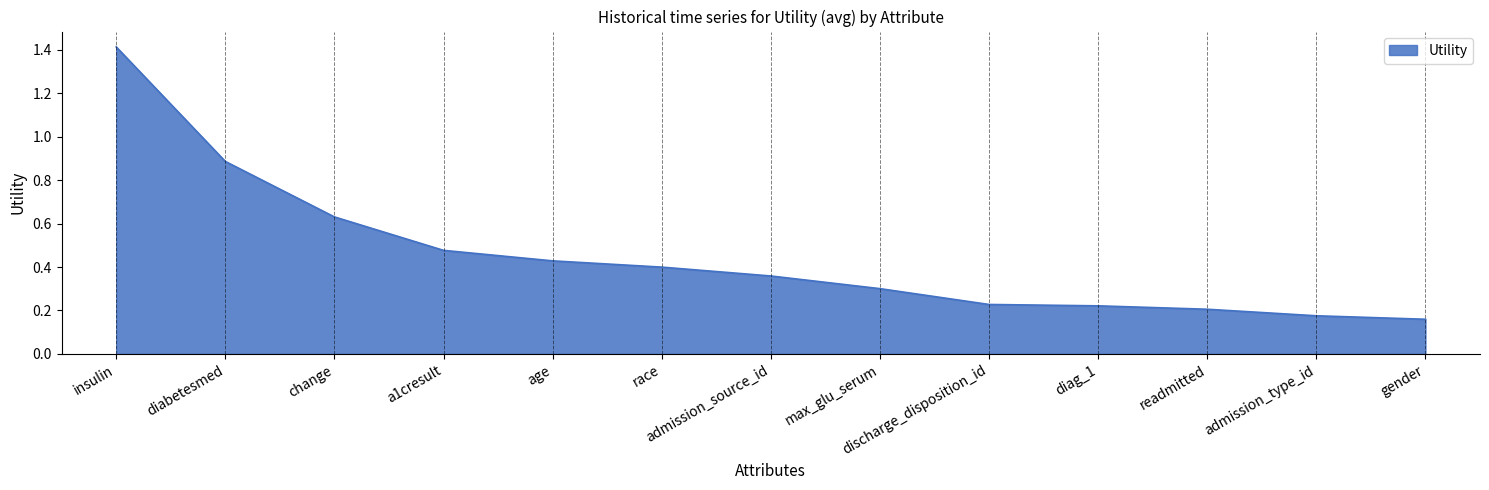

What position from the right is diabetesmed?

12